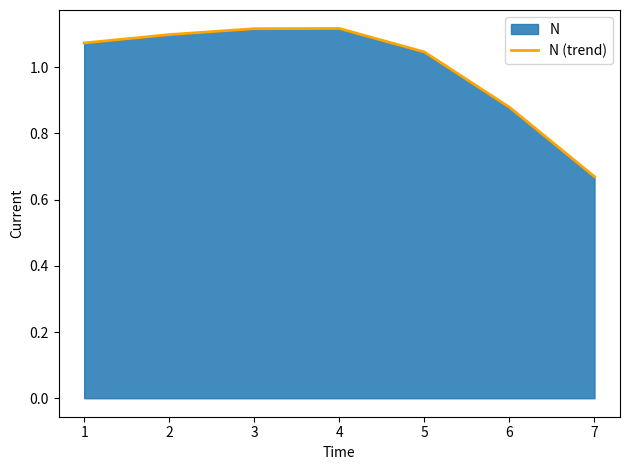

Which category has the lowest value across all series?

7